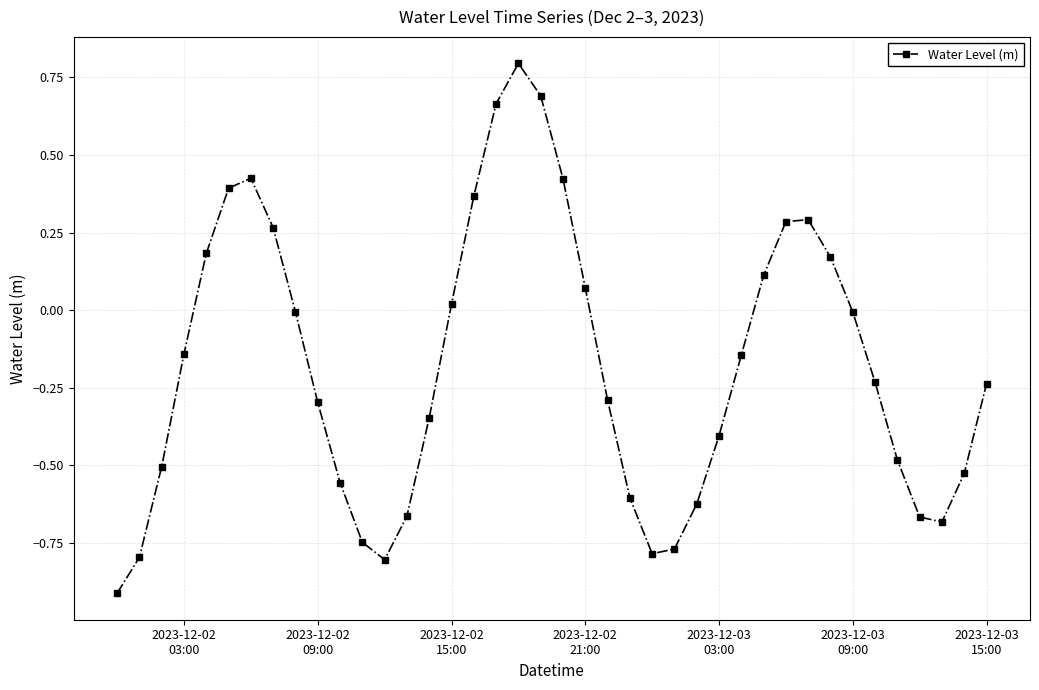

How many points are lower than both their immediate neighbors (excluding endpoints)?

3